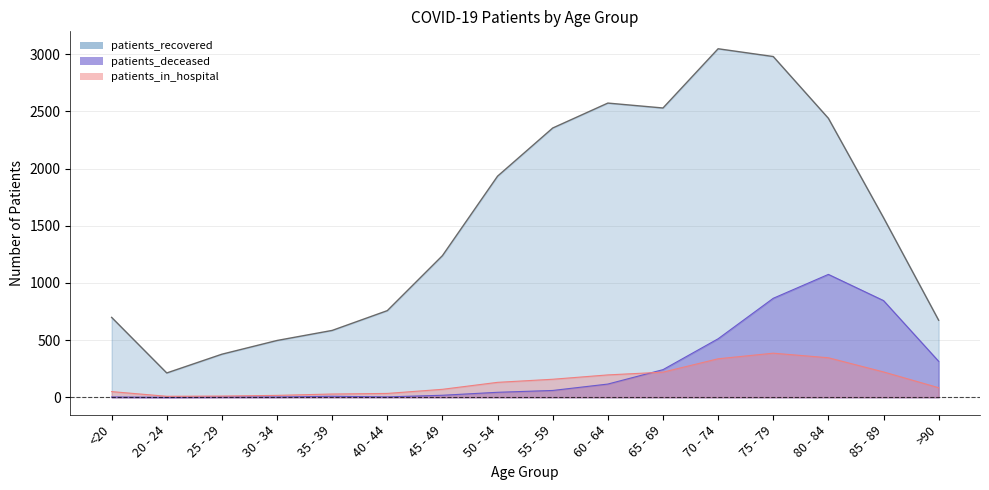

How many lines are shown in the chart?

3